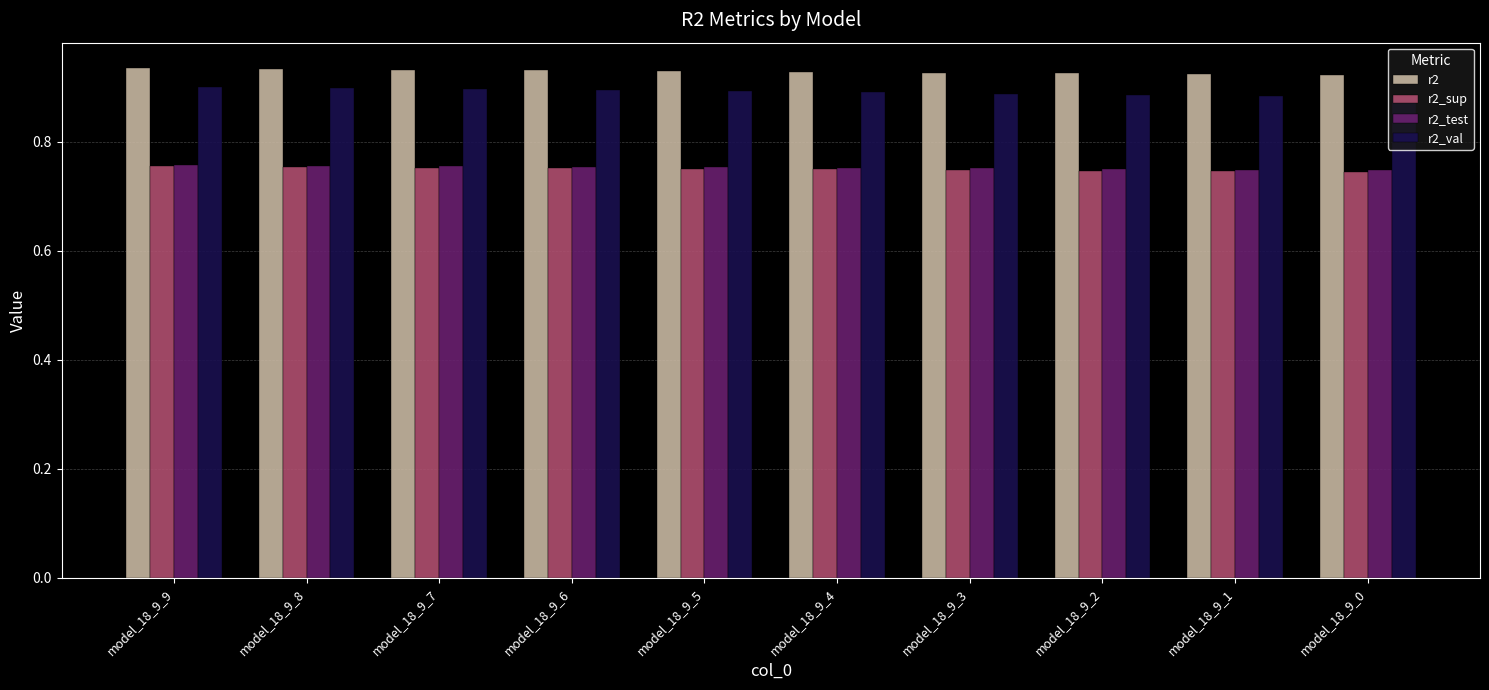

True or false: r2 has a value of 0.4 at model_18_9_1.

False